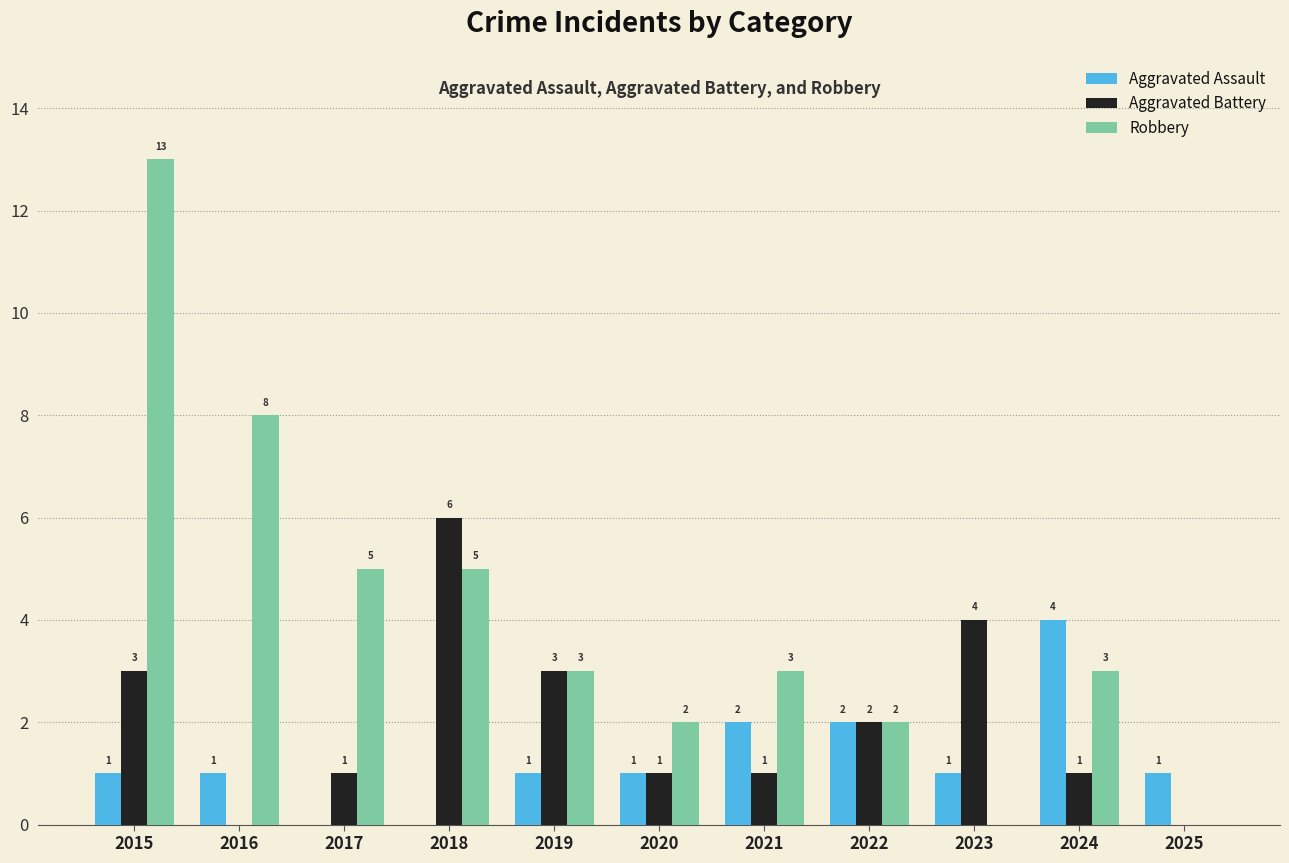

Between 2020 and 2025, which series saw the biggest shift?

Robbery